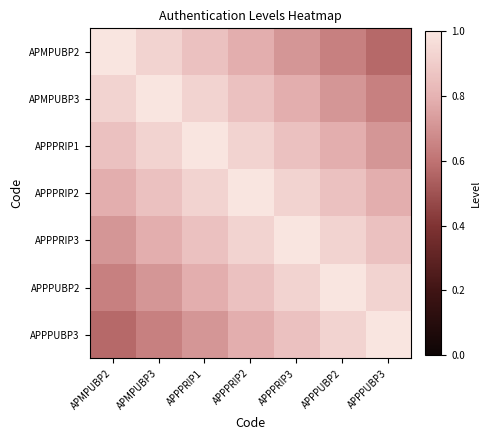

List the series in order of their peak value, lowest first.

APMPUBP2, APMPUBP3, APPPRIP1, APPPRIP2, APPPRIP3, APPPUBP2, APPPUBP3